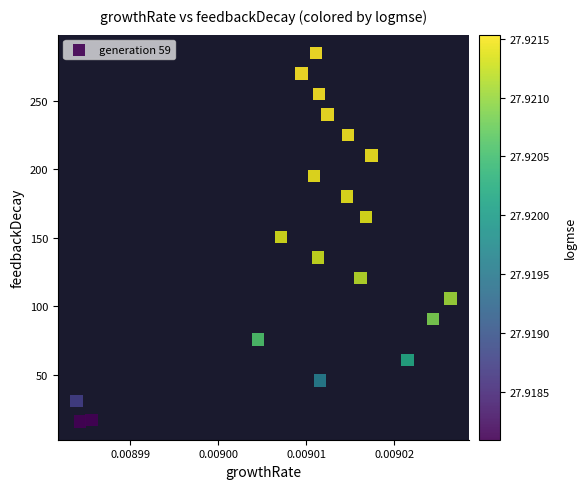

What is the range of Y values (max minus min)?

269.2